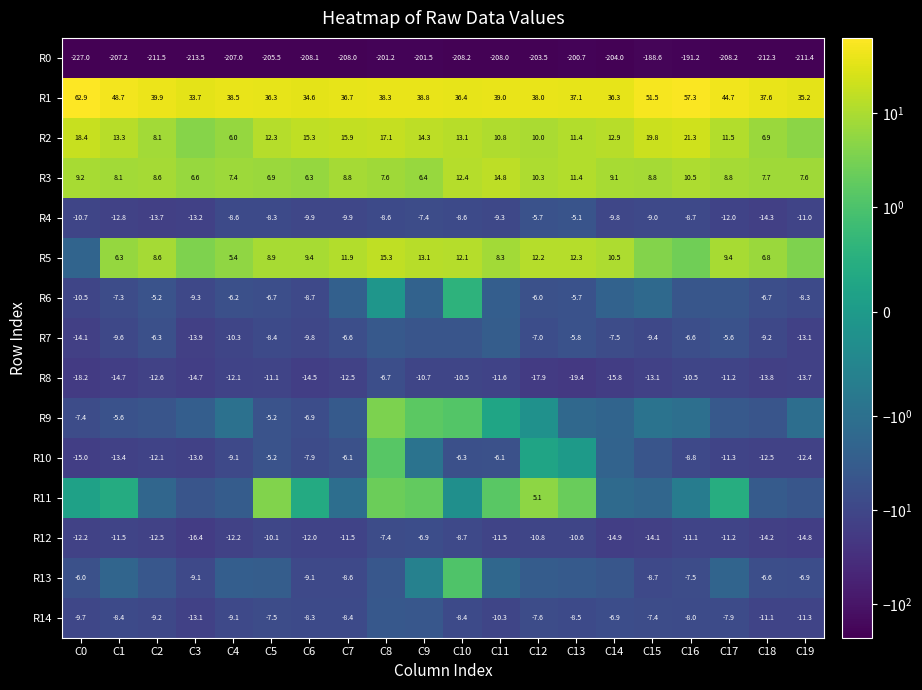

Between C16 and C17, which series saw the biggest shift?

R0